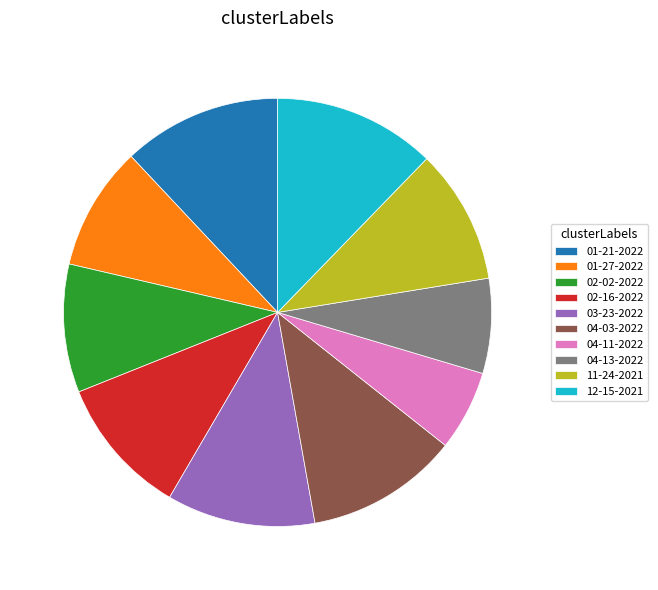

Combined, do 02-16-2022 and 01-27-2022 account for over 50%?

No